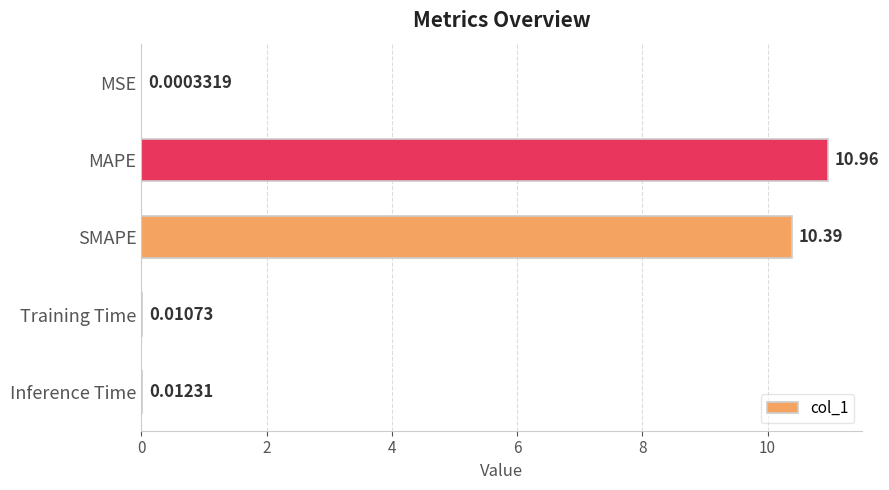

At which label is the value closest to 5?

Inference Time